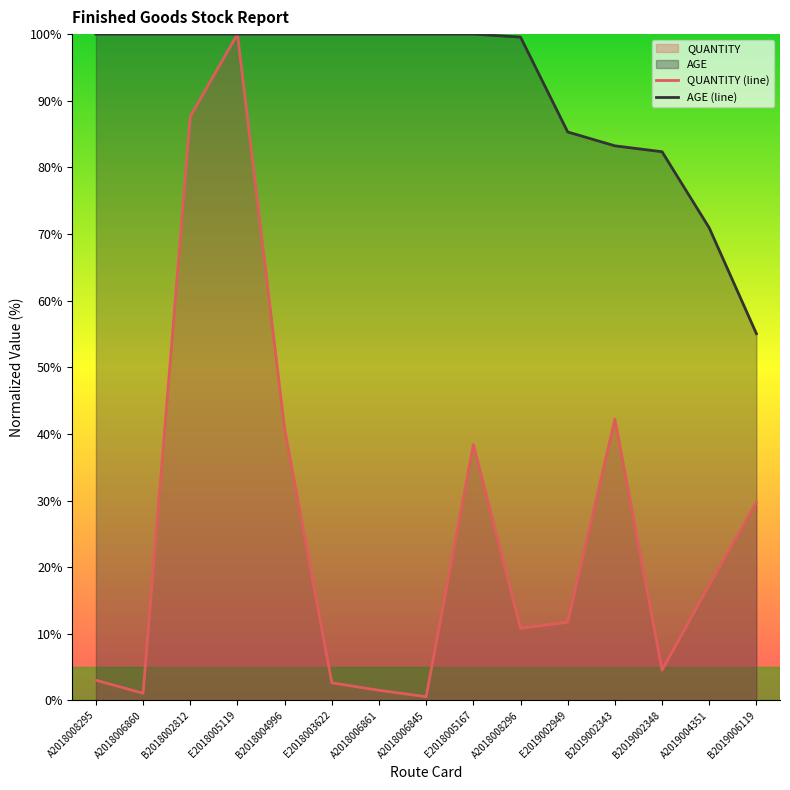

Between A2018008296 and E2019002949, which is larger?

E2019002949